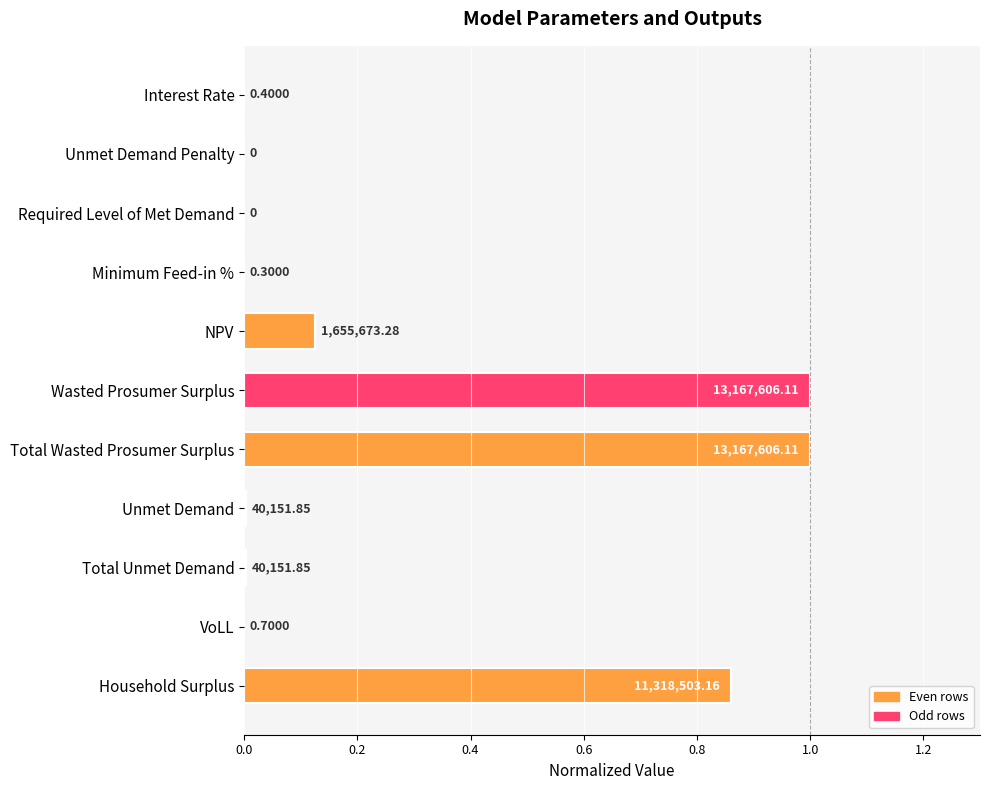

How many values exceed 0?

9